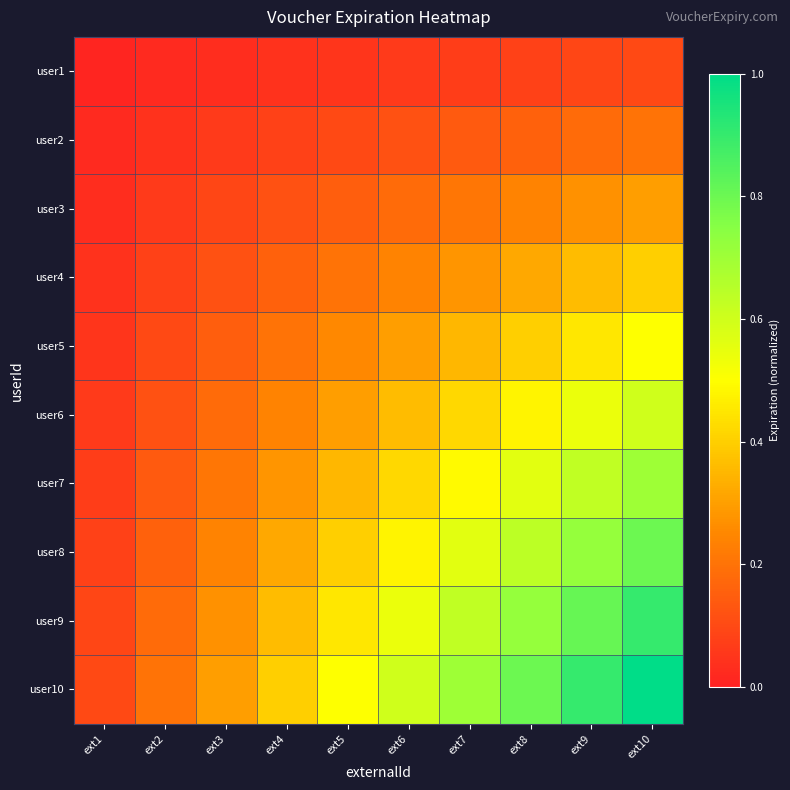

Which series has the largest range (max minus min)?

user10